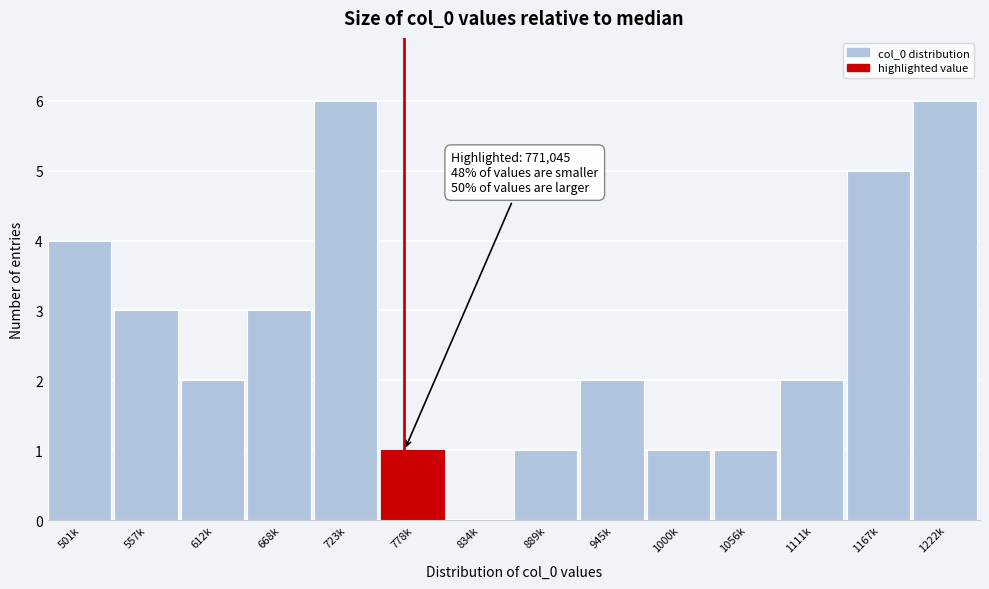

Reading left to right, what are all the values shown in this chart?

501k=4	557k=3	612k=2	668k=3	723k=6	778k=1	834k=0	889k=1	945k=2	1000k=1	1056k=1	1111k=2	1167k=5	1222k=6